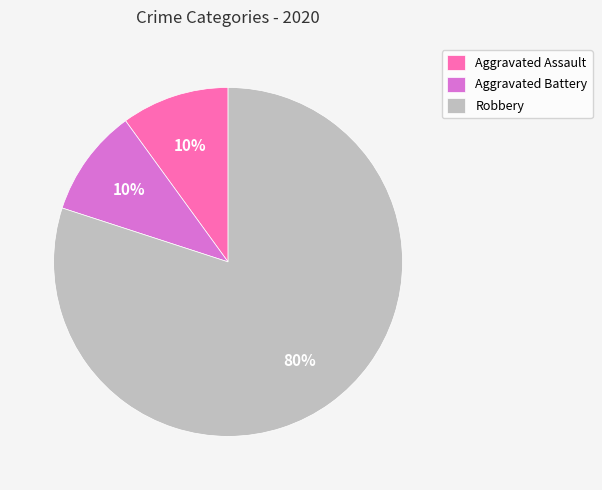

Do Aggravated Battery and Aggravated Assault together represent more than half of the pie?

No